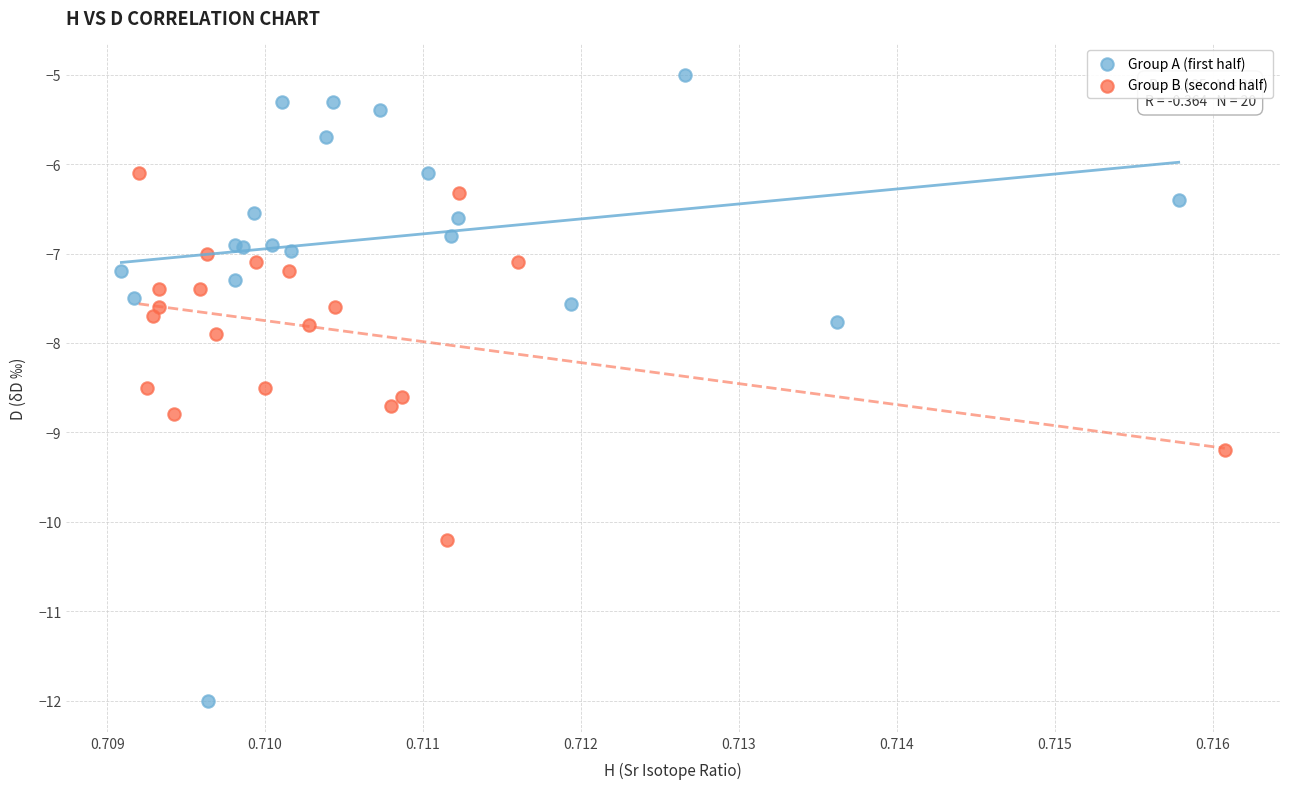

Which series reaches the maximum Y coordinate?

Group A (first half)